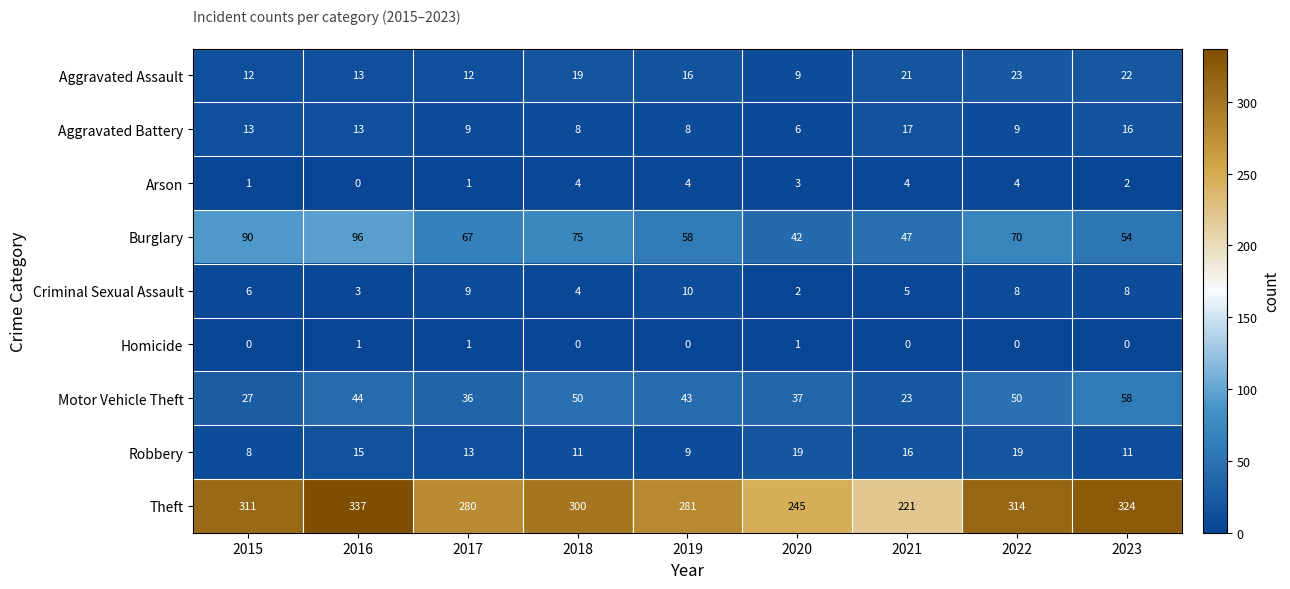

Which series has the largest total across all categories?

Theft